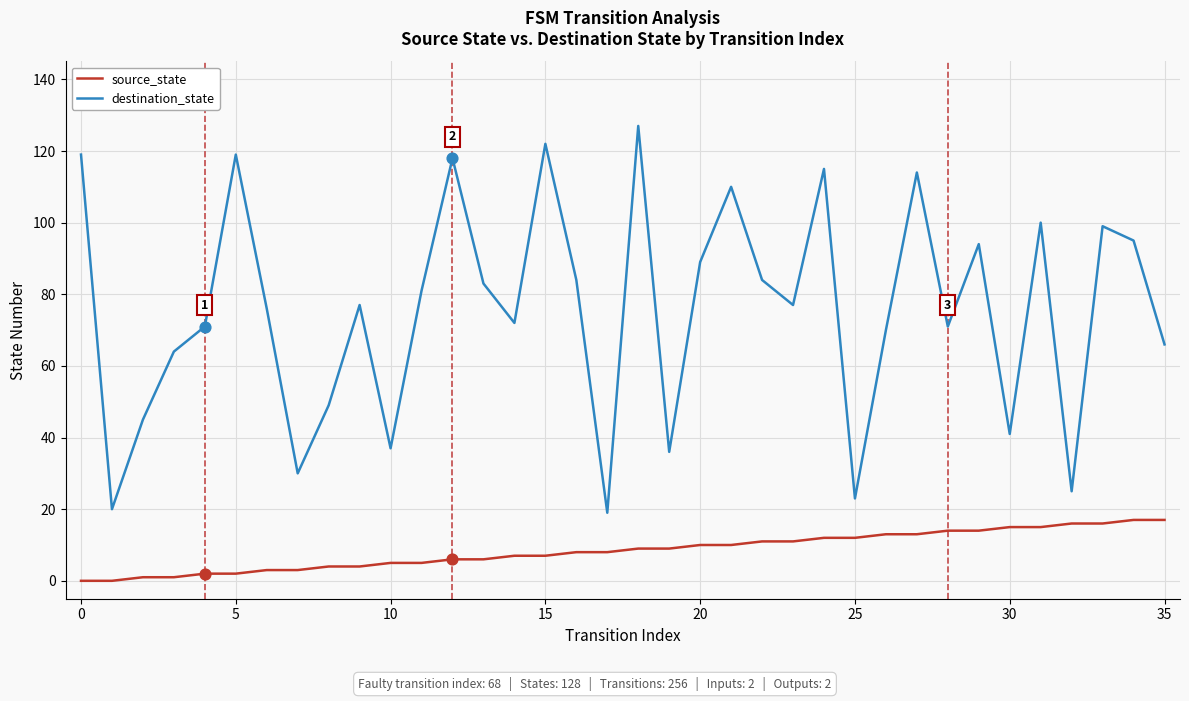

Which series has the largest total across all categories?

destination_state